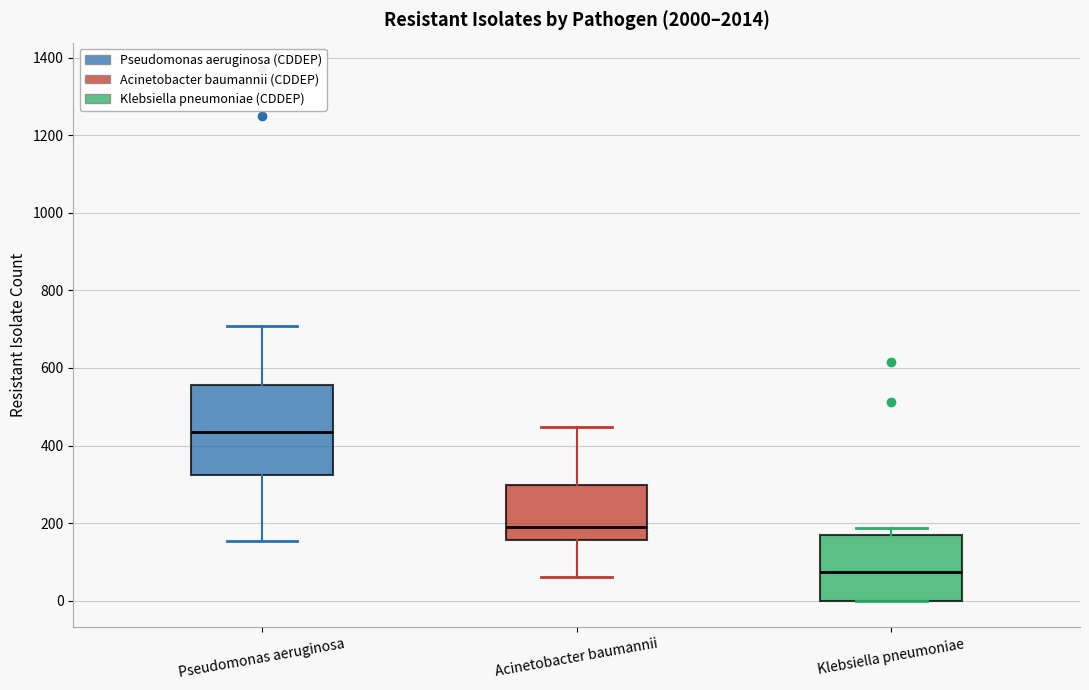

Which box has the highest median line?

Pseudomonas aeruginosa